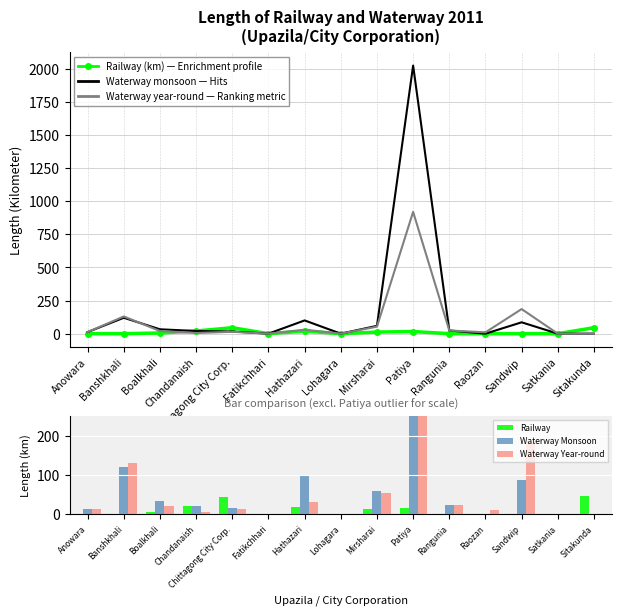

How many positive values does the Water way in monsoon (river + canal) series have?

10